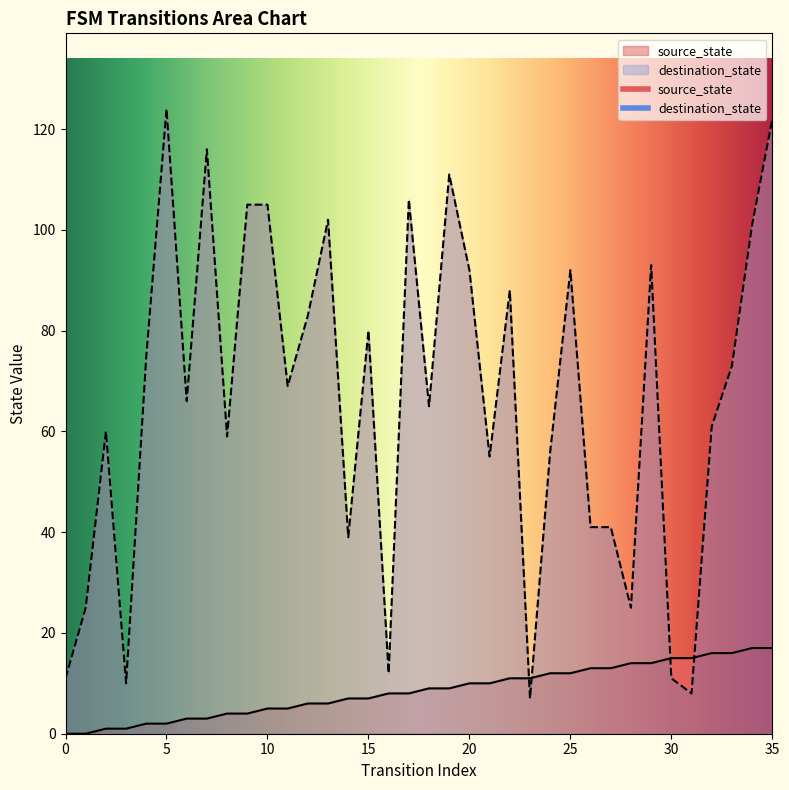

Is it true that source_state equals 8 at 17?

True